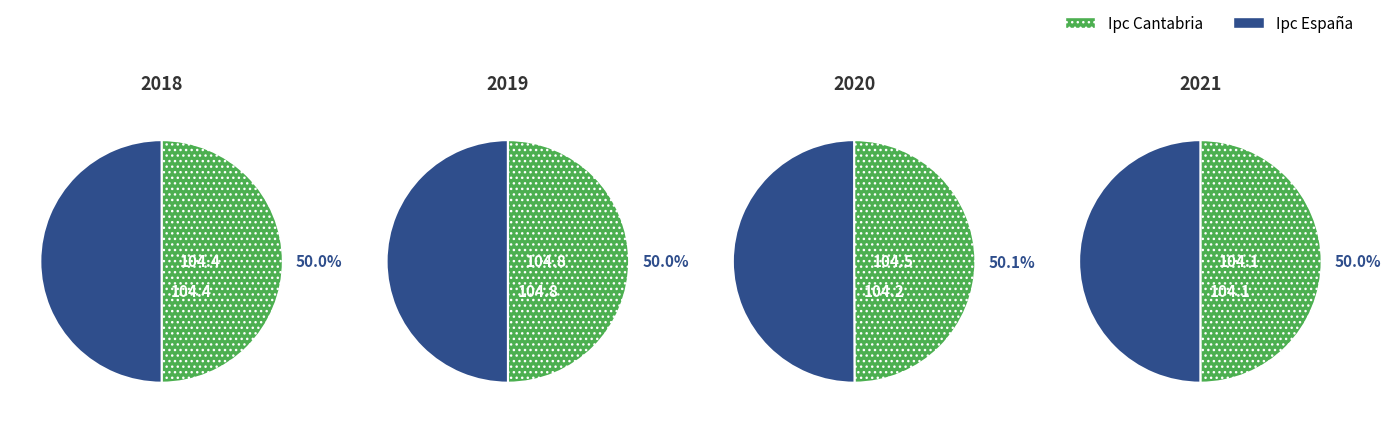

To the nearest percent, what portion does 2020 represent?

25%